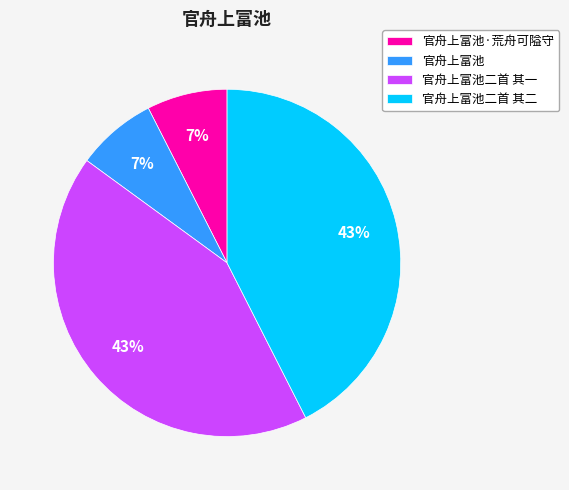

To the nearest percent, what percentage of the pie is 官舟上富池二首 其二?

43%